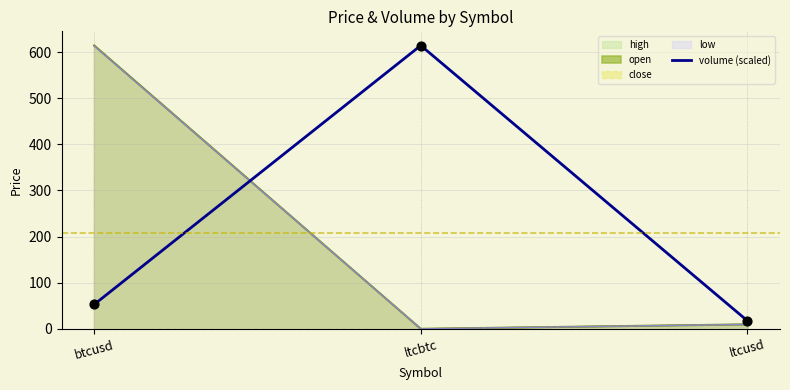

What is the ratio of the value at btcusd to the value at ltcusd?

3.0